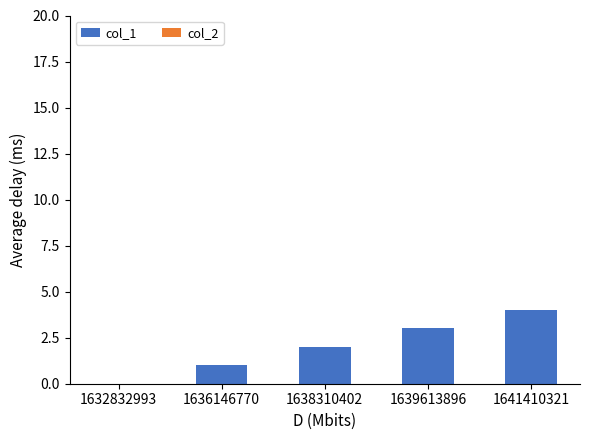

Is it true that the value at 1639613896 is 3?

True